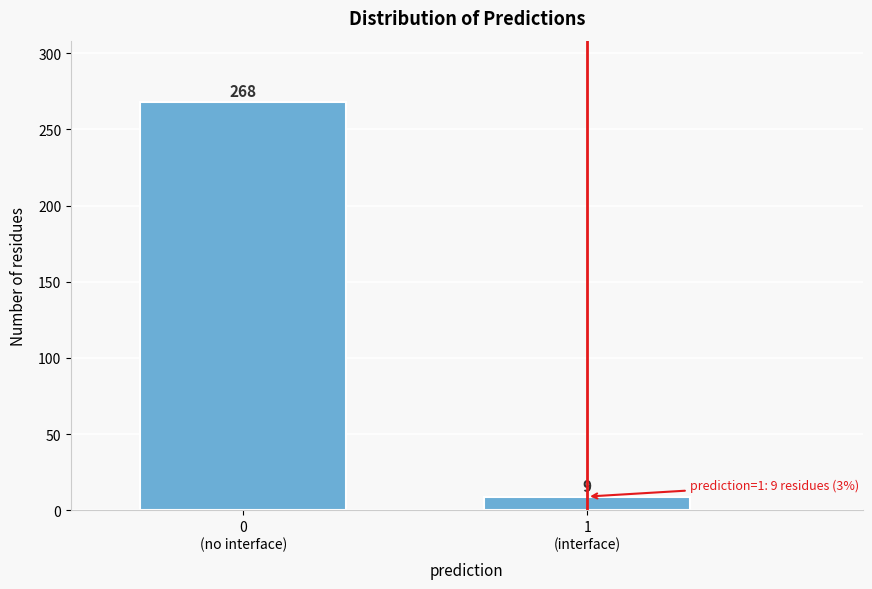

Reading right to left, list all the values displayed in this chart.

9	268